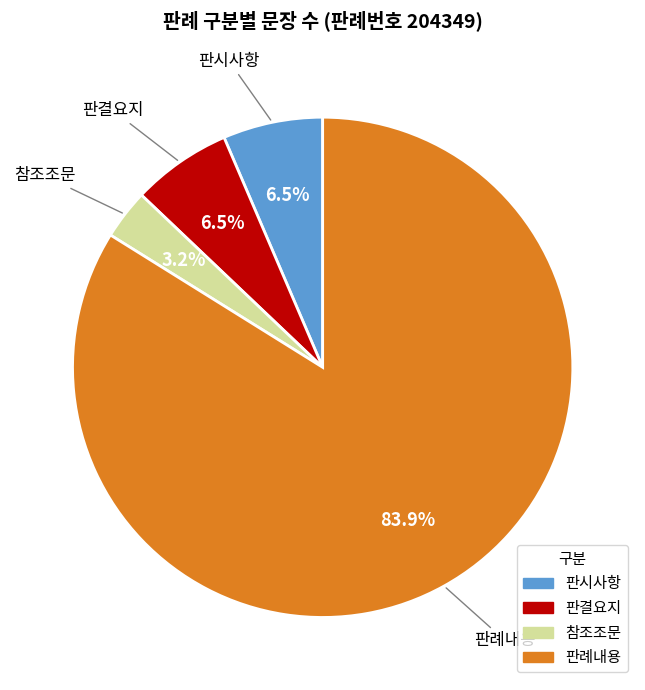

Approximately how many times larger is the value at 참조조문 compared to 판시사항?

0.5